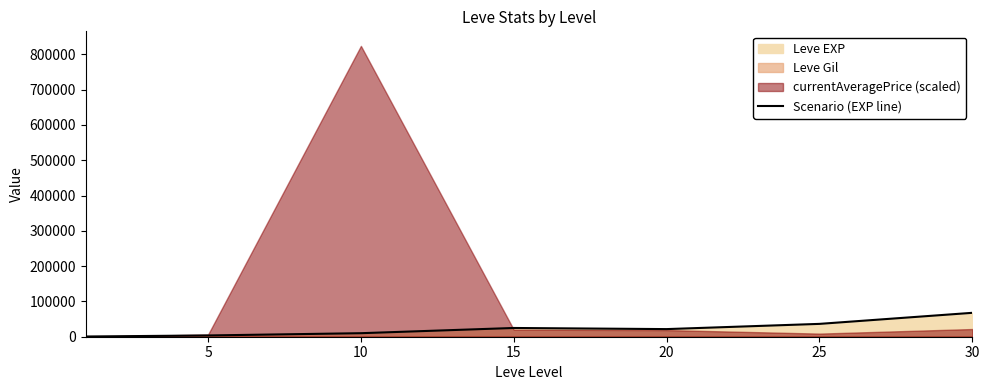

Is it true that the value at 5 is 3600?

True